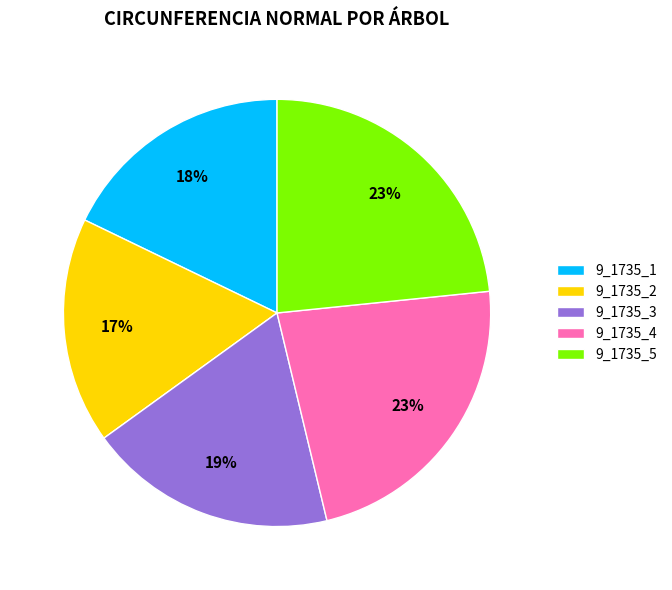

Is it true that 9_1735_2 is 17% of the pie?

True